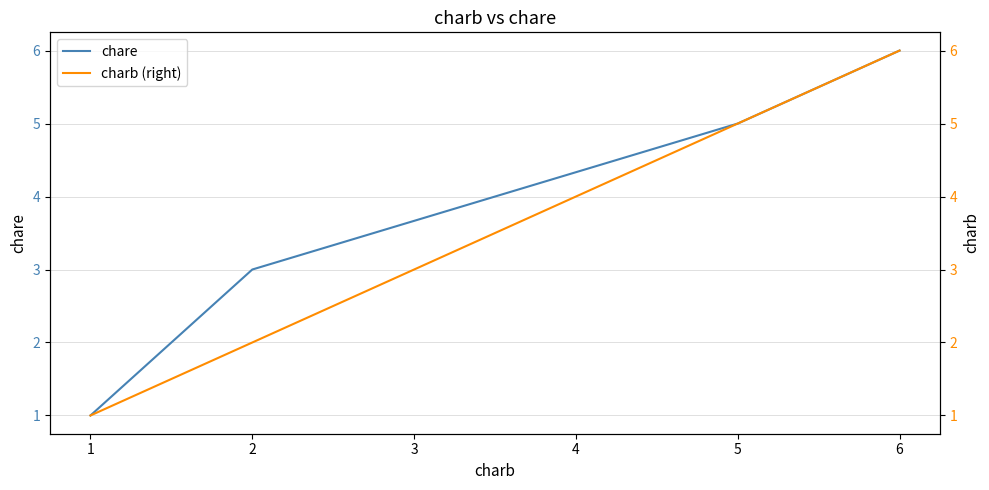

Is it true that chare equals 9 at 6?

False